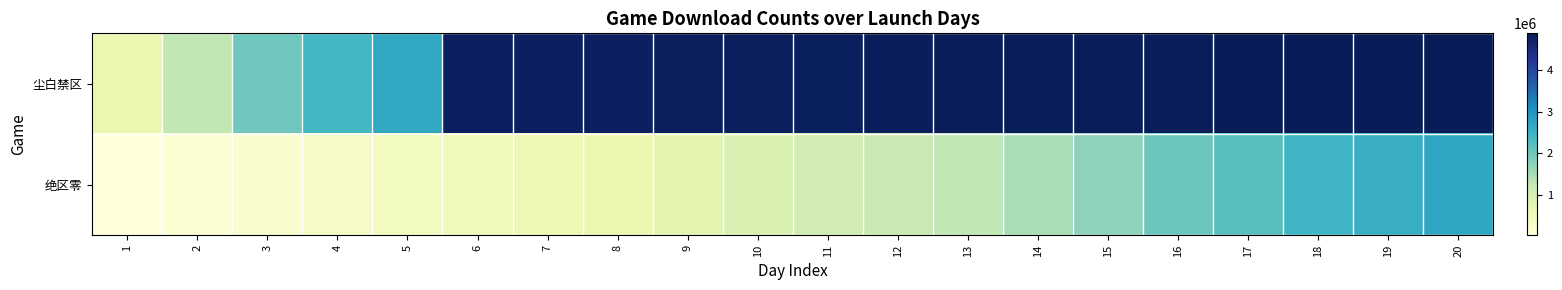

Reading right to left, list all the values displayed in this chart.

尘白禁区: 20=4869126	19=4863835	18=4859371	17=4853665	16=4847286	15=4842352	14=4838178	13=4832158	12=4818145	11=4804691	10=4789806	9=4775837	8=4765540	7=4761149	6=4756880	5=2700000	4=2430000	3=2000000	2=1300000	1=670000
绝区零: 20=2719005	19=2584664	18=2475134	17=2239033	16=2025690	15=1736209	14=1507665	13=1294165	12=1175909	11=1085279	10=977265	9=806965	8=684665	7=596159	6=506718	5=425728	4=338658	3=239162	2=141002	1=44302